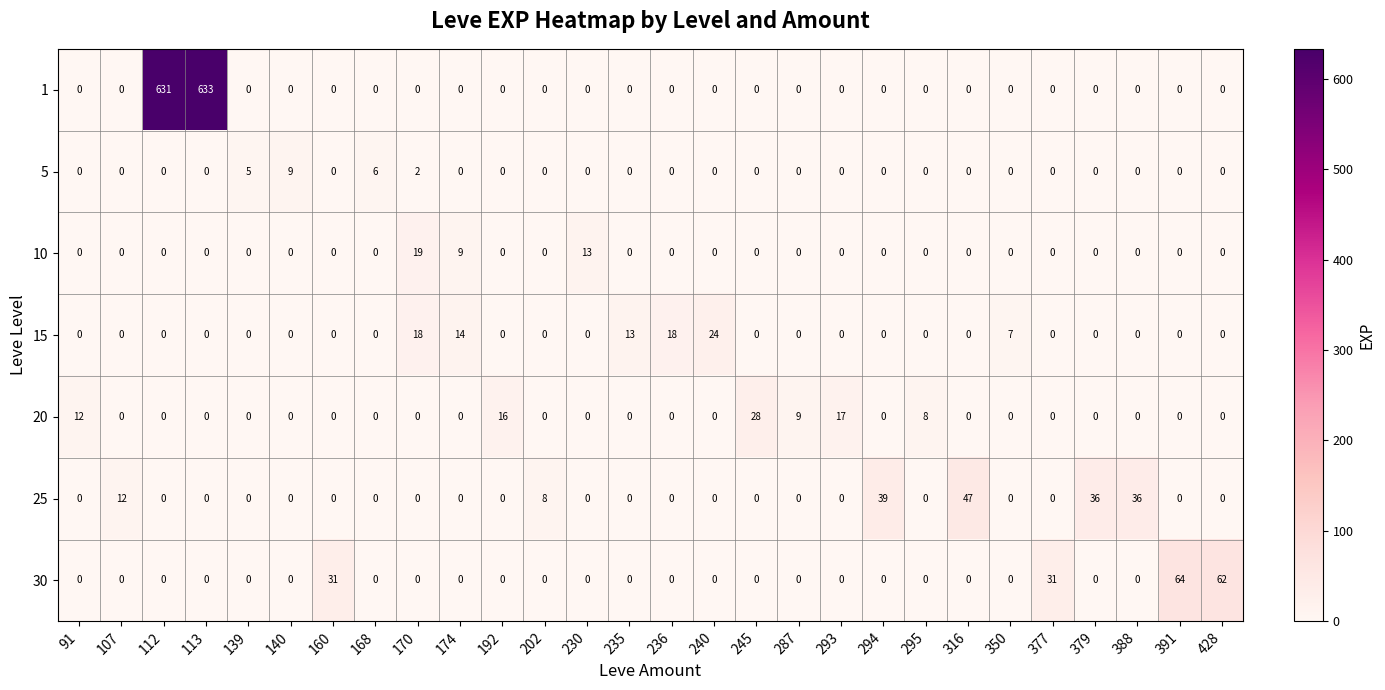

At how many categories does at least one series exceed 268?

2